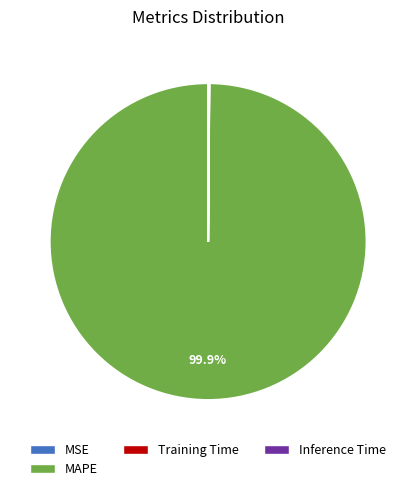

Is there a majority slice in this chart?

Yes